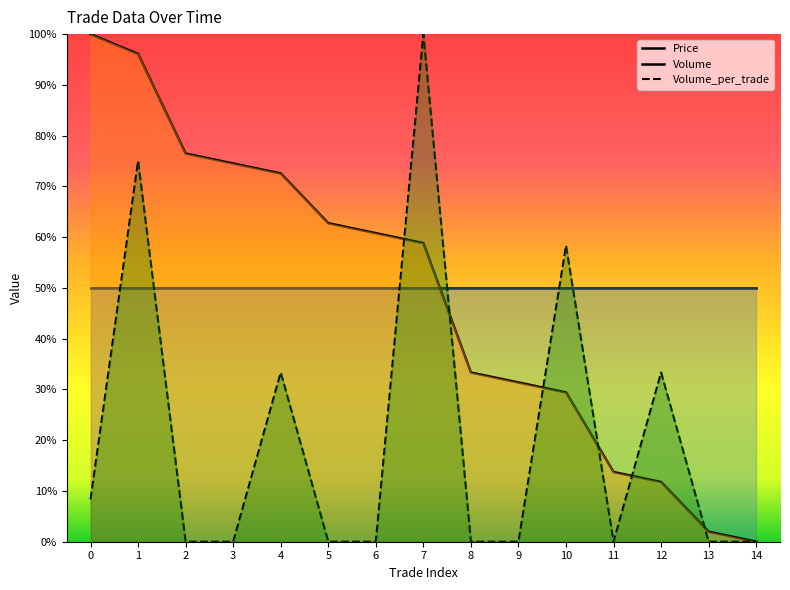

True or false: Volume has more than 2 interior local peaks.

False